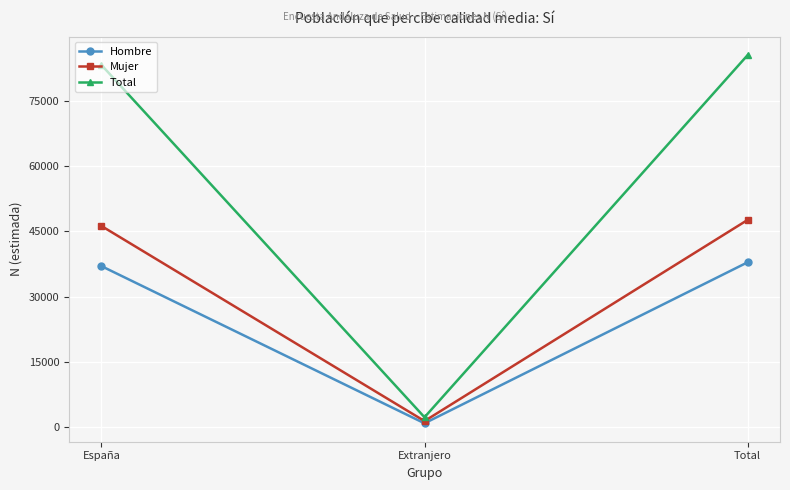

What is the label of the 3rd point from the left?

Total